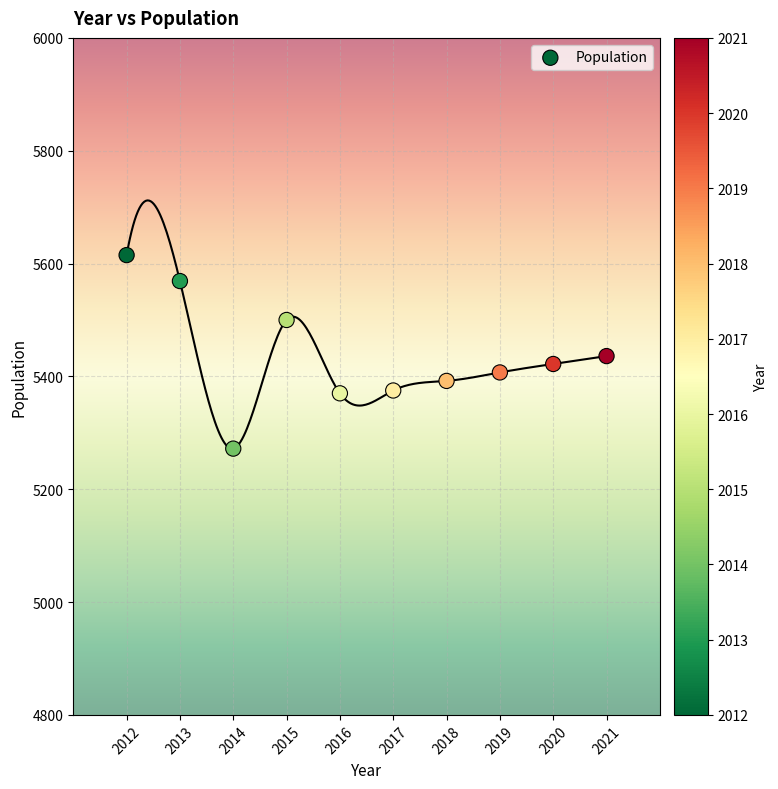

What is the average Y value?

5436